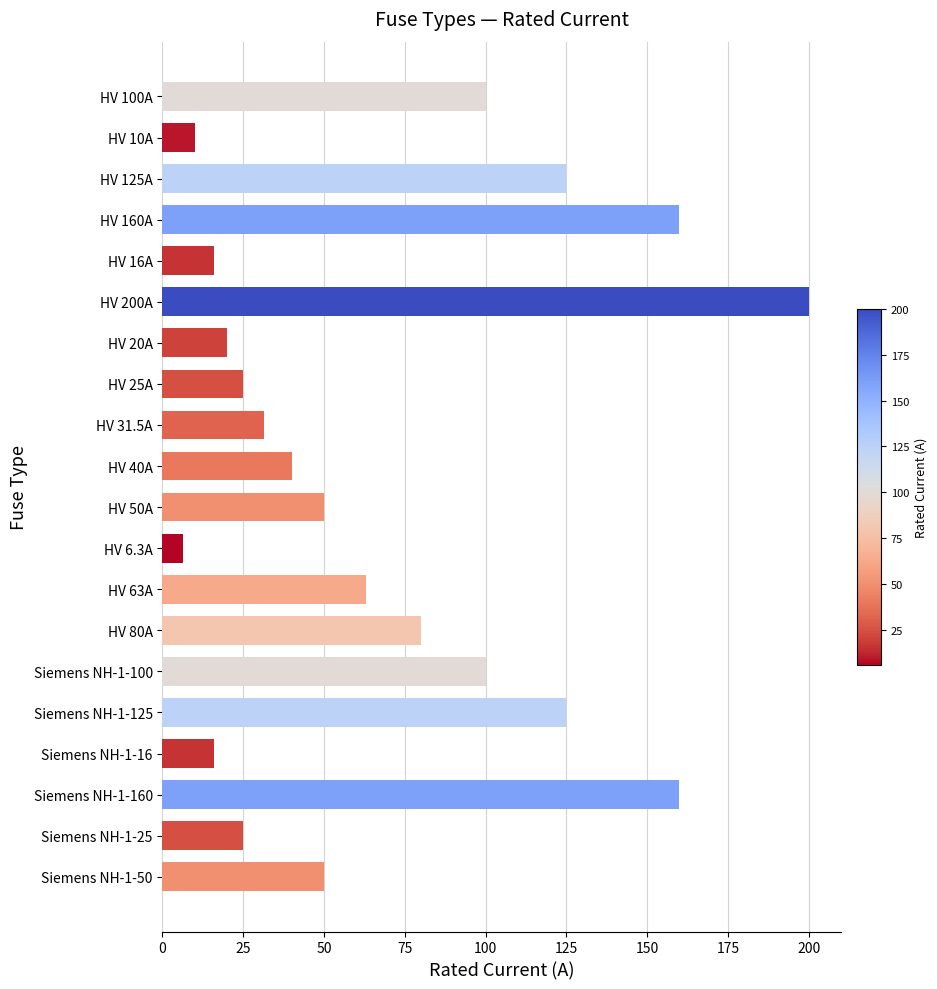

How many bars are there in total?

20